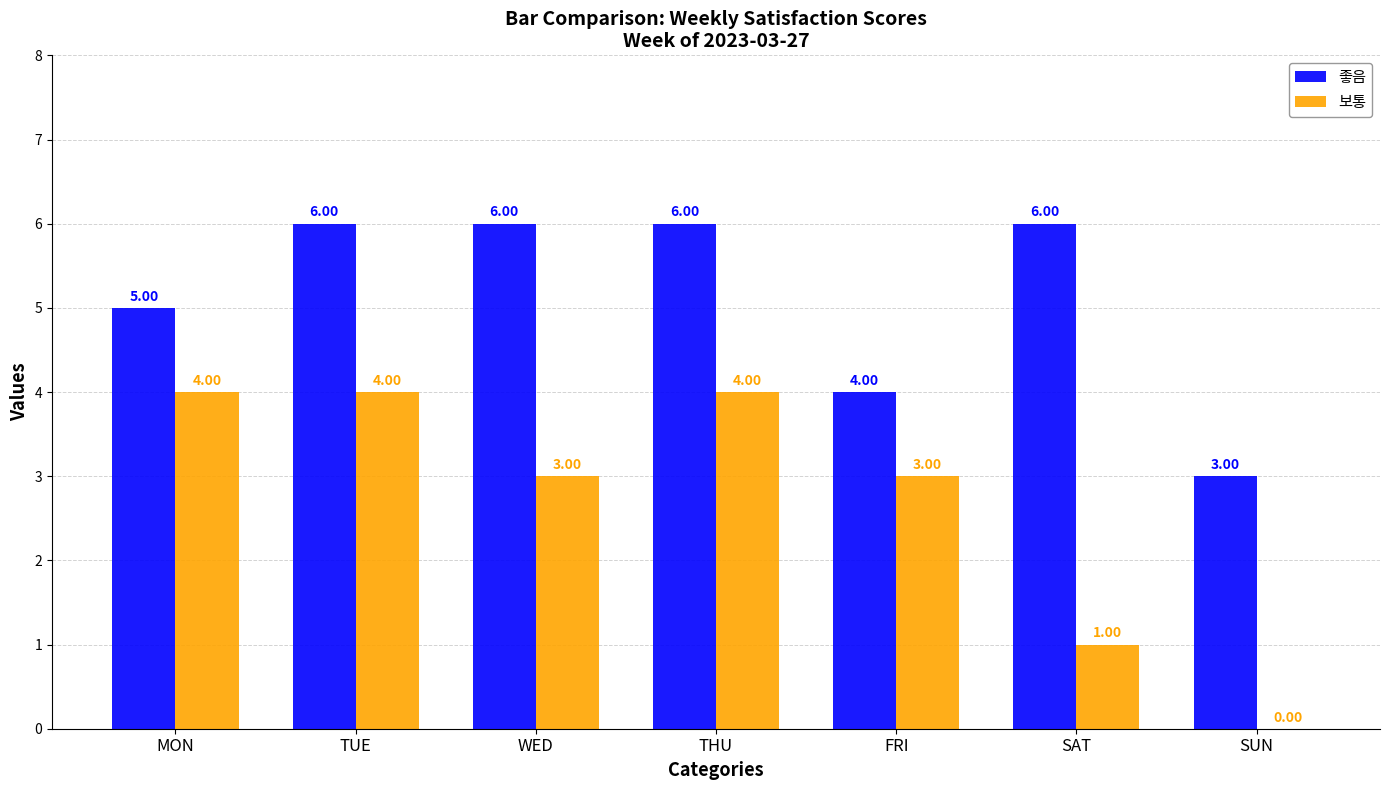

The 보통 series shows 0 at SUN. True or false?

True